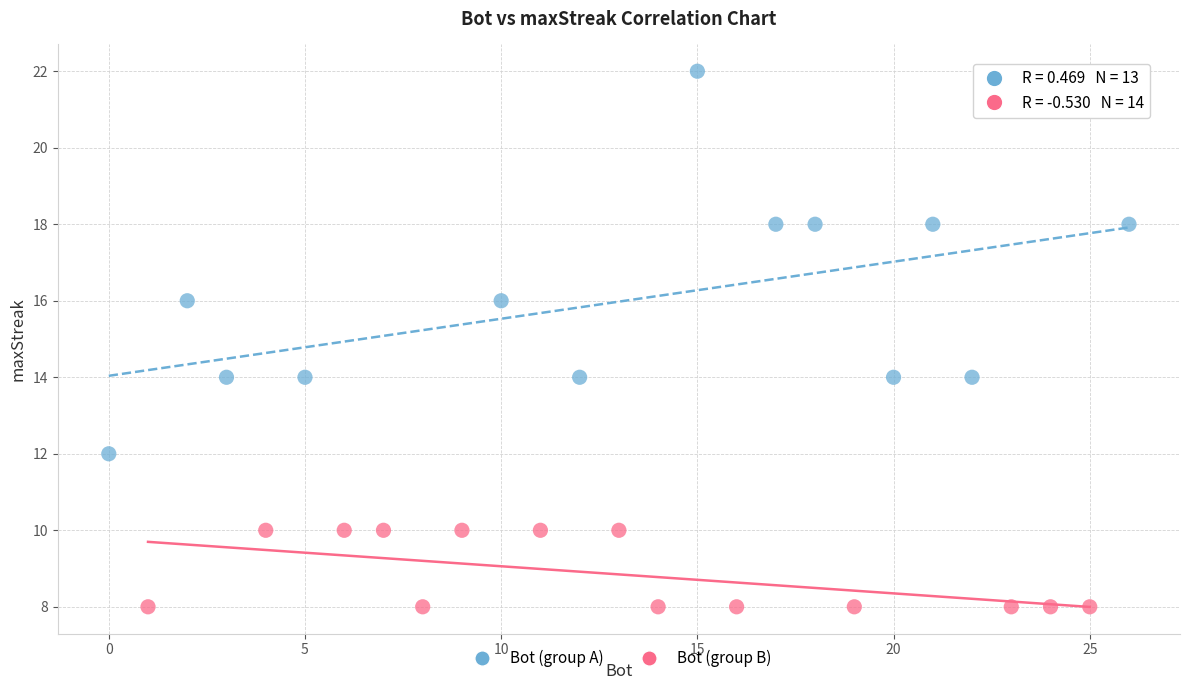

Which series contains the lowest Y value?

Bot (group B)